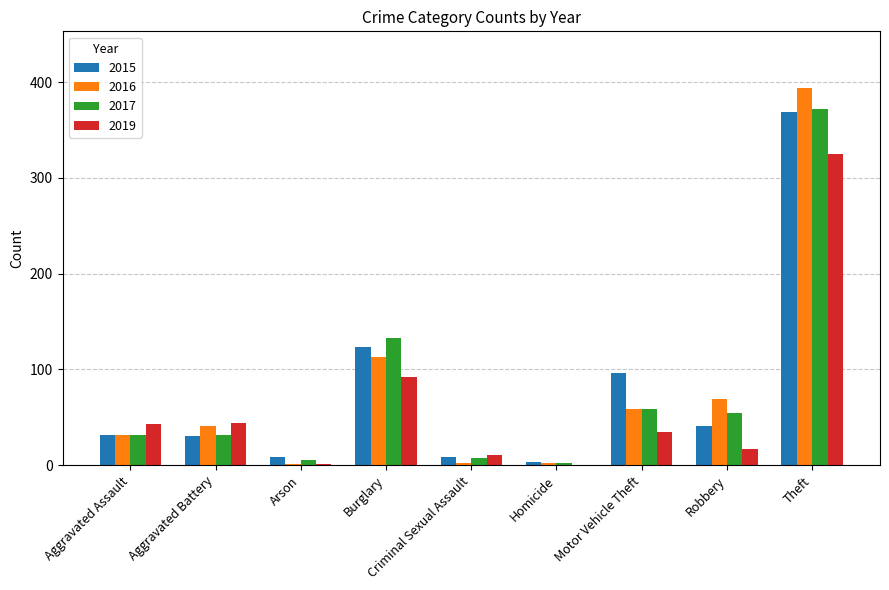

What is the sum of all 2015 values?

713